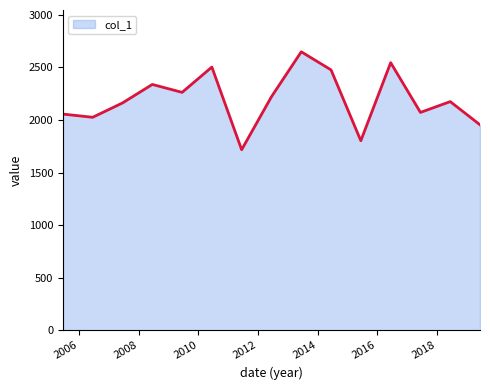

What is the maximum value shown in the chart?

2649.1